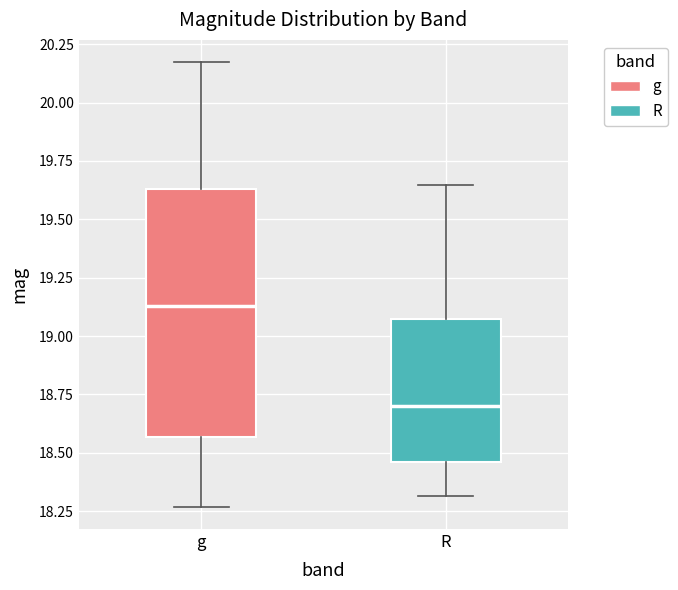

Where does the lower whisker of the box for R end on the y-axis? The values are not printed on the chart, so give them approximately, as read against the axis.

18.30